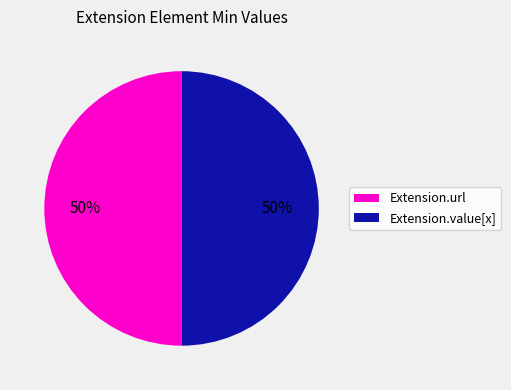

To the nearest percent, what is the difference between the largest and smallest slice percentages?

0%